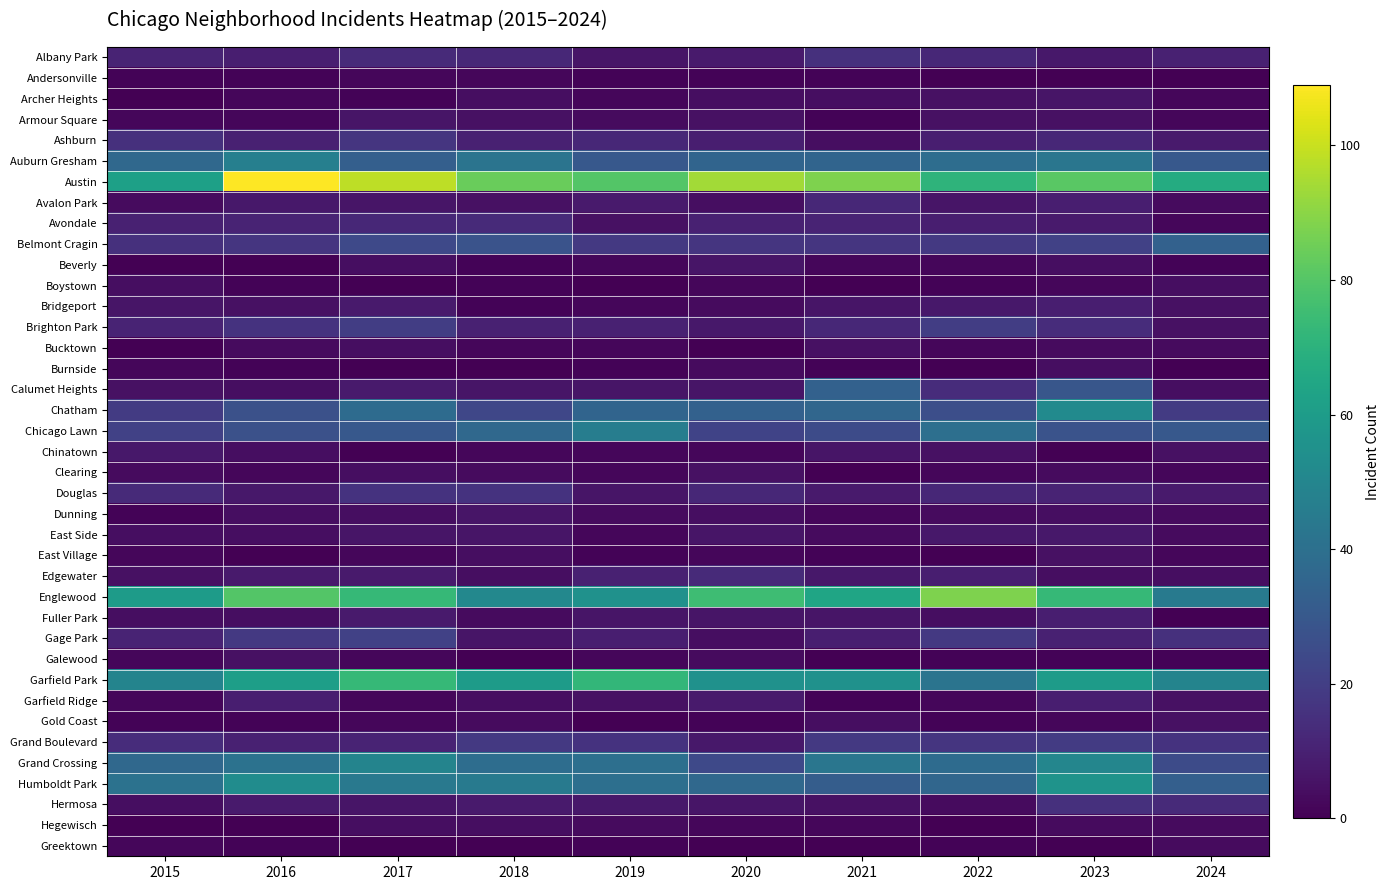

At how many categories does at least one series exceed 46?

10